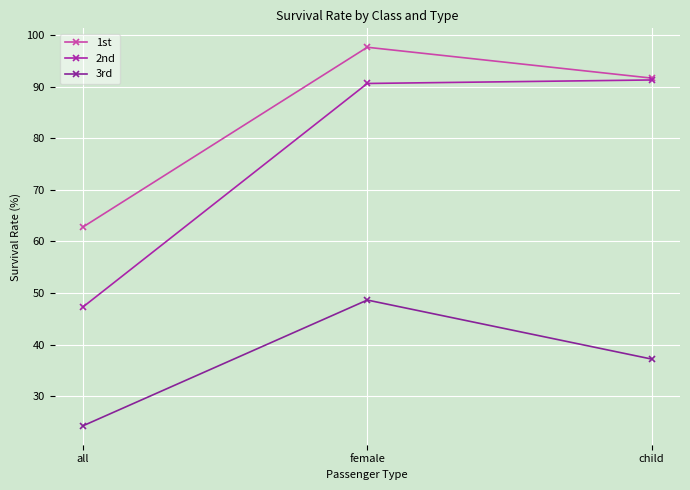

How many distinct data groups are displayed?

3